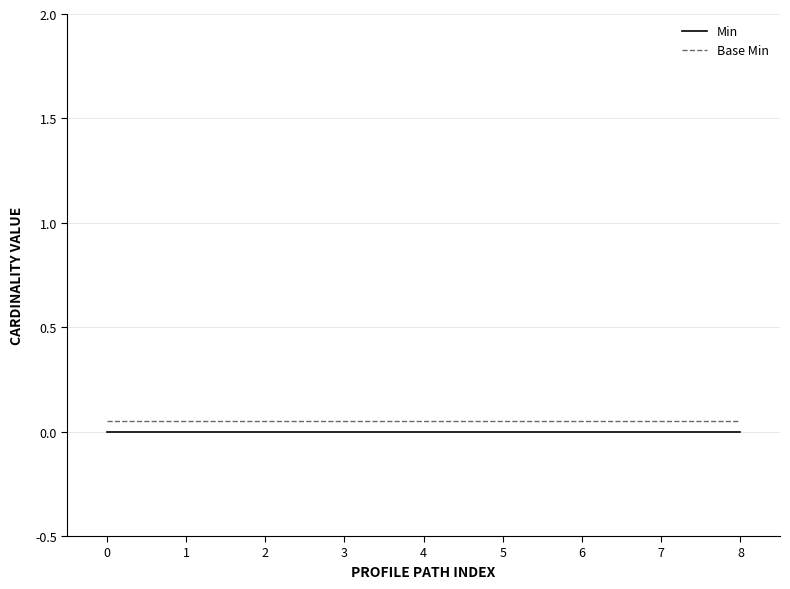

Is the value of Min at 0 greater than the value of Base Min at 5?

No